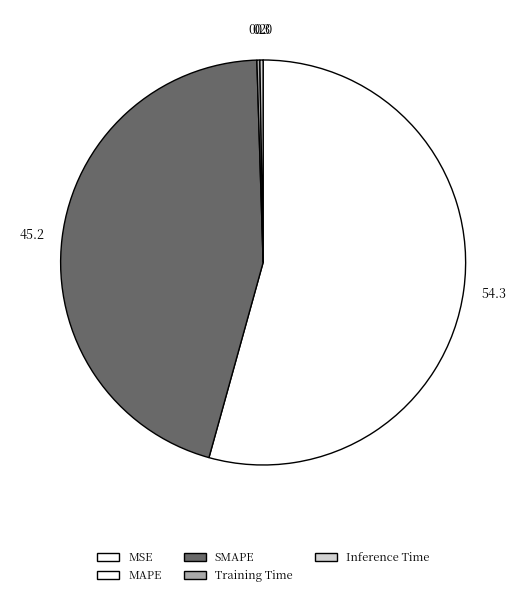

Rank the categories by value from highest to lowest.

MAPE, SMAPE, Inference Time, Training Time, MSE